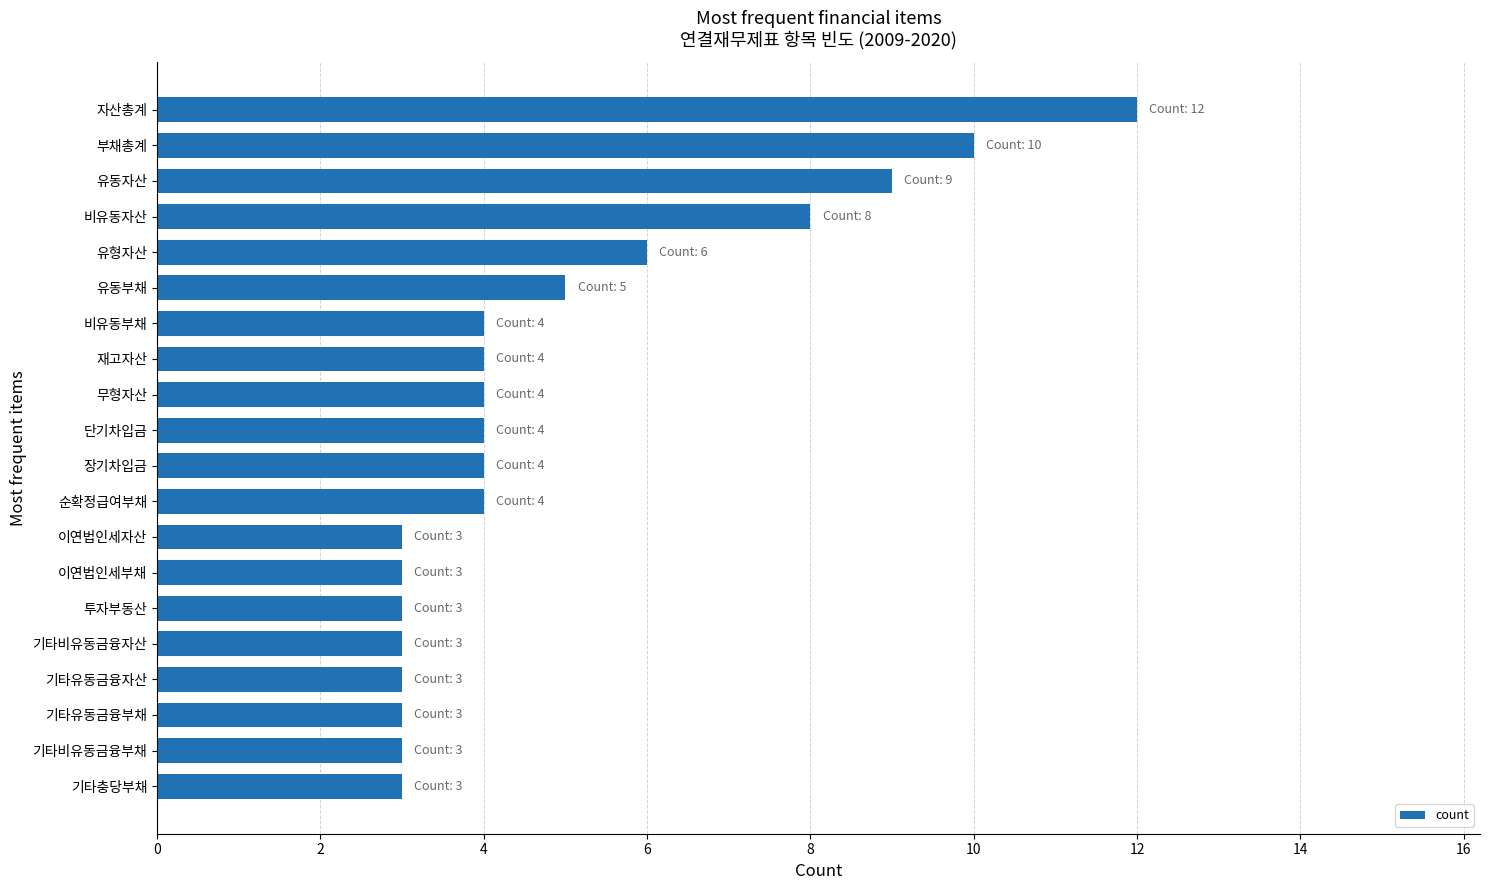

Read the value at 투자부동산.

3